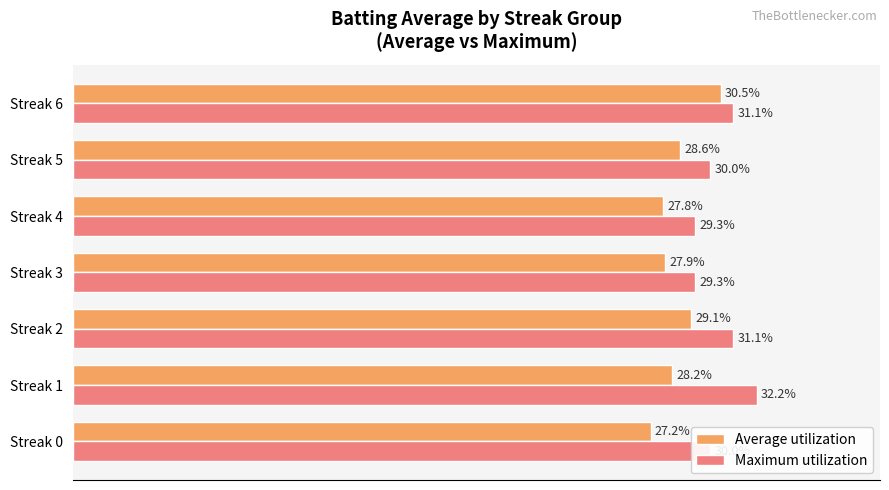

Rank the series by their average value, from highest to lowest.

Maximum utilization, Average utilization